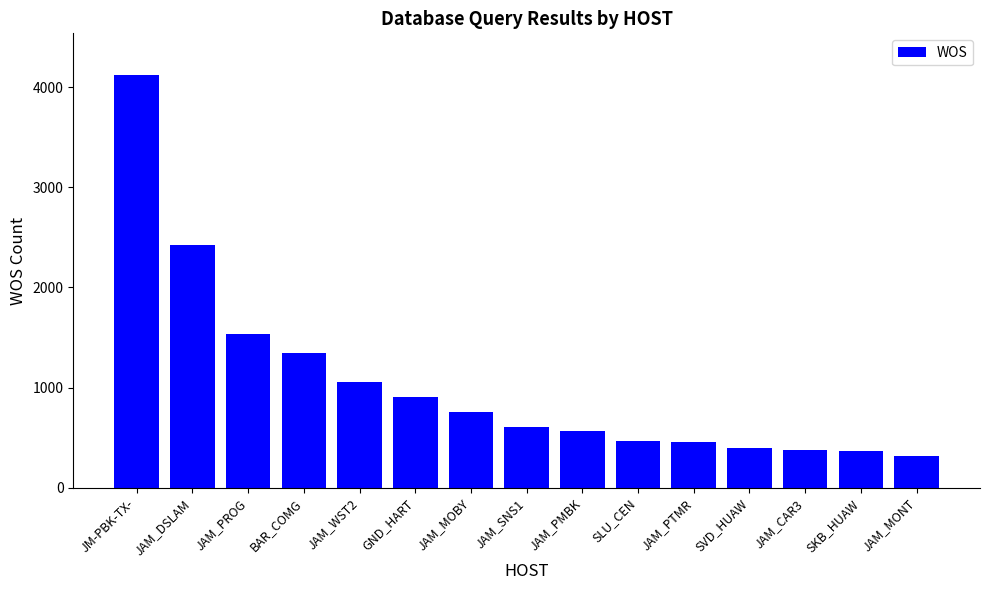

Is it true that the value at SKB_HUAW is 362?

True